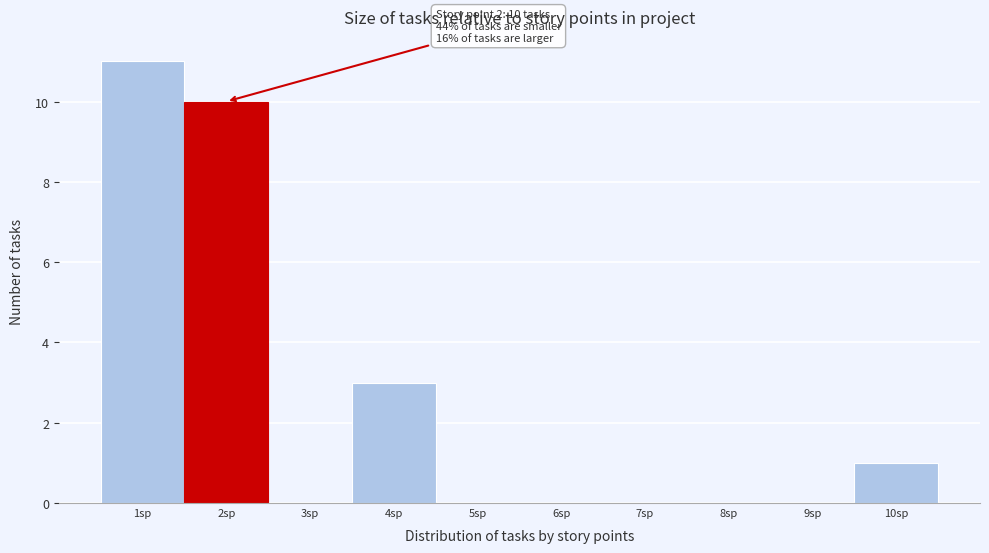

Which range on the x-axis has the tallest bar?

0.5 to 1.5